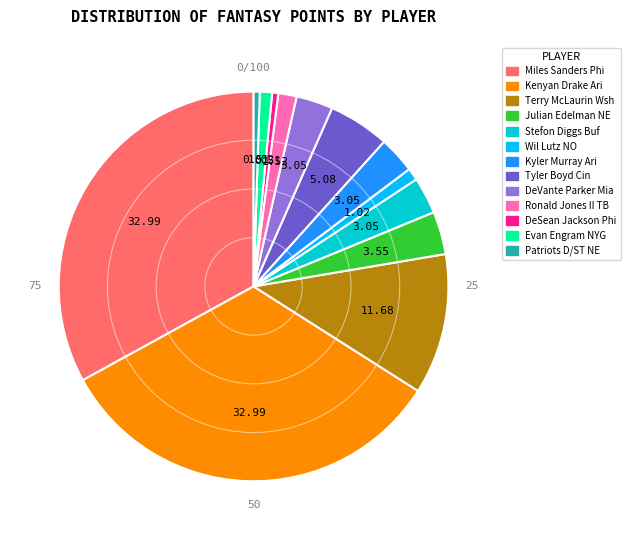

Do Stefon Diggs Buf and Julian Edelman NE together represent more than half of the pie?

No